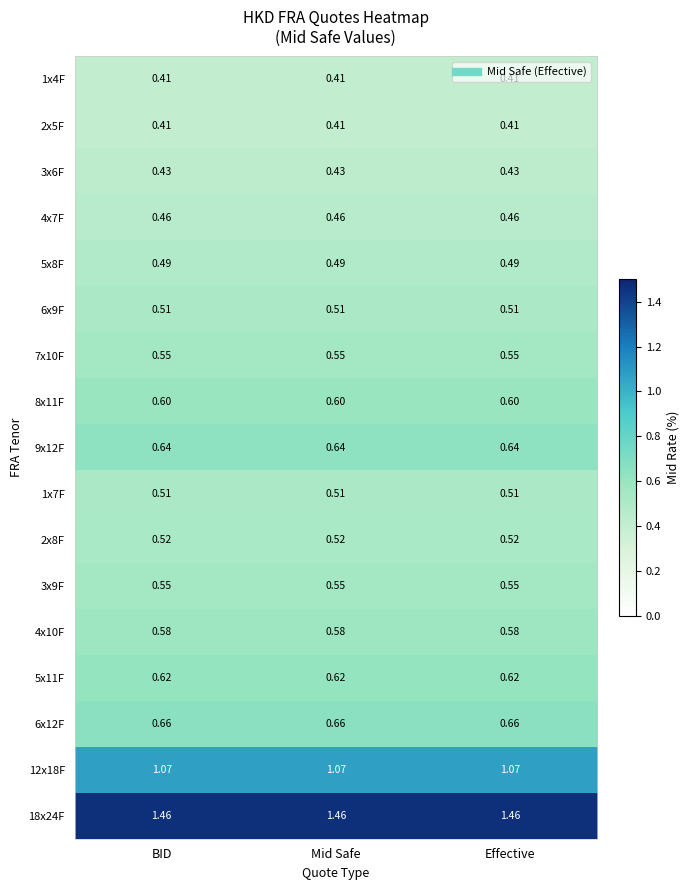

Is the value of 1x4F at Mid Safe greater than the value of 12x18F at Mid Safe?

No